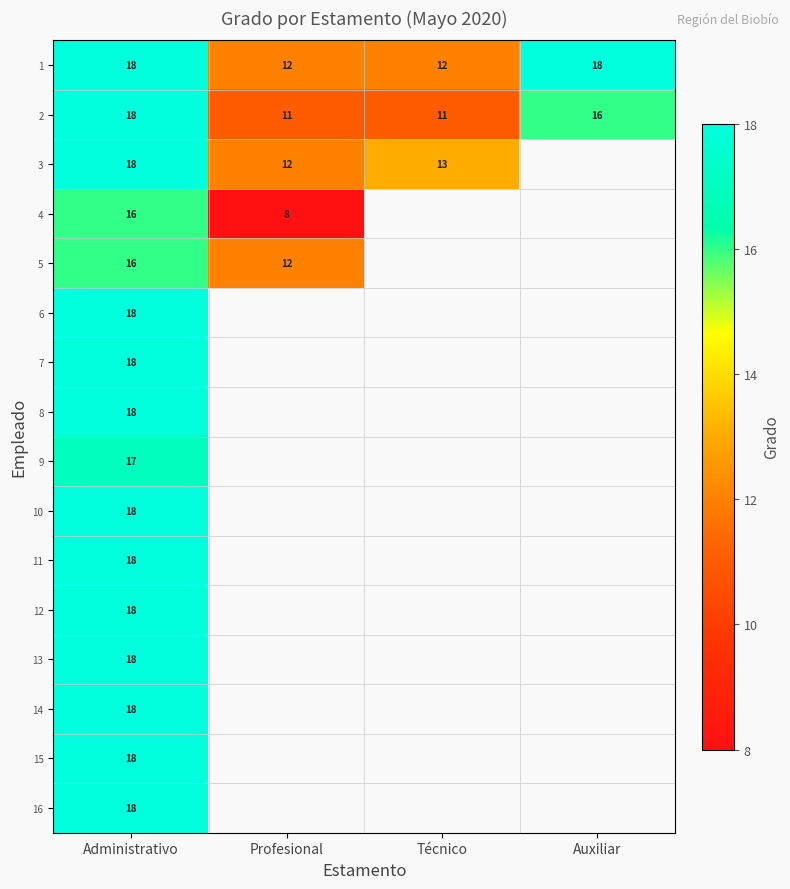

True or false: 13 has a value of 8 at Administrativo.

False